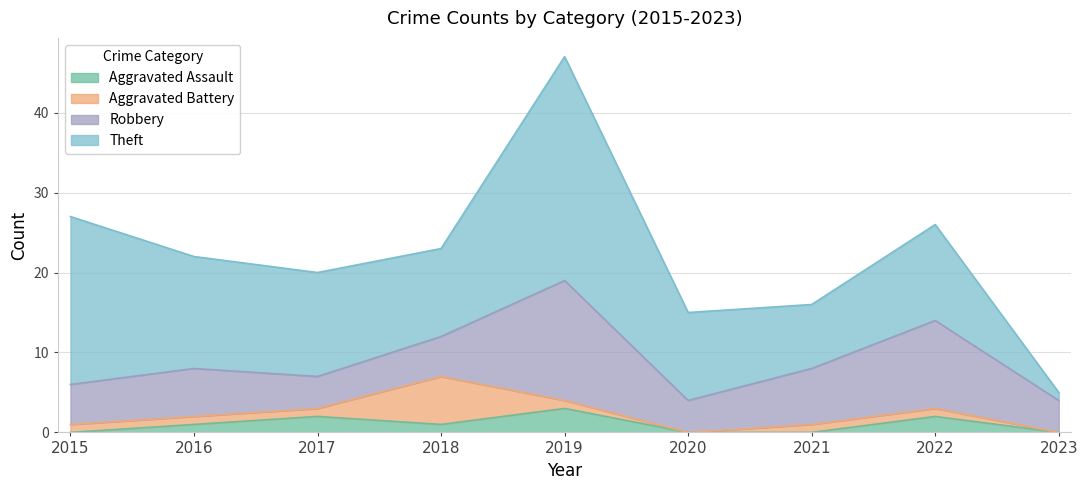

At which category does the chart reach its minimum across all series?

2015